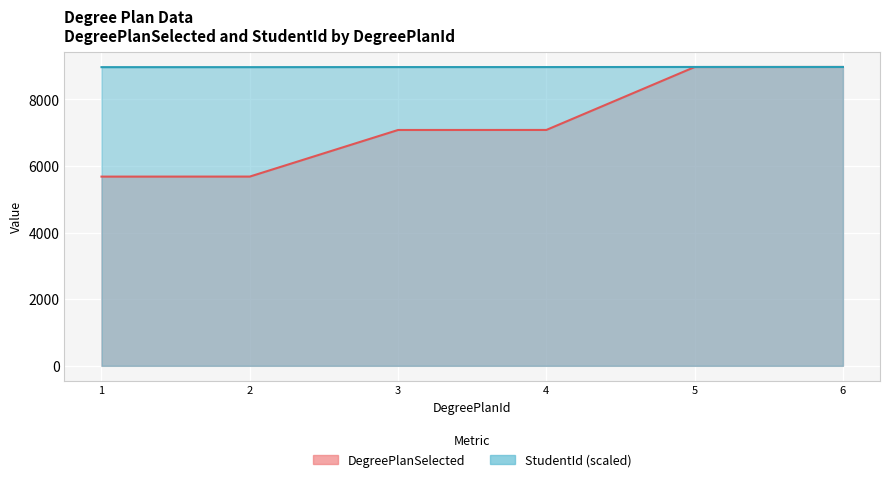

Reading left to right, what are all the values shown in this chart?

DegreePlanSelected: 5681.0	5682.0	7081.0	7082.0	8971.0	8973.0
StudentId: 8967.5	8967.5	8969.8	8969.8	8973.0	8973.0